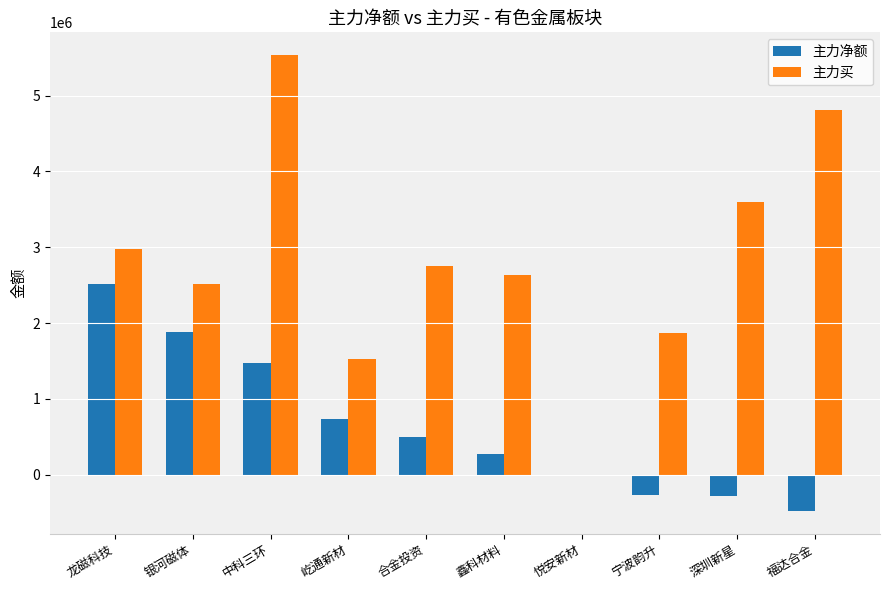

True or false: 主力买 has a value of 4415083 at 银河磁体.

False